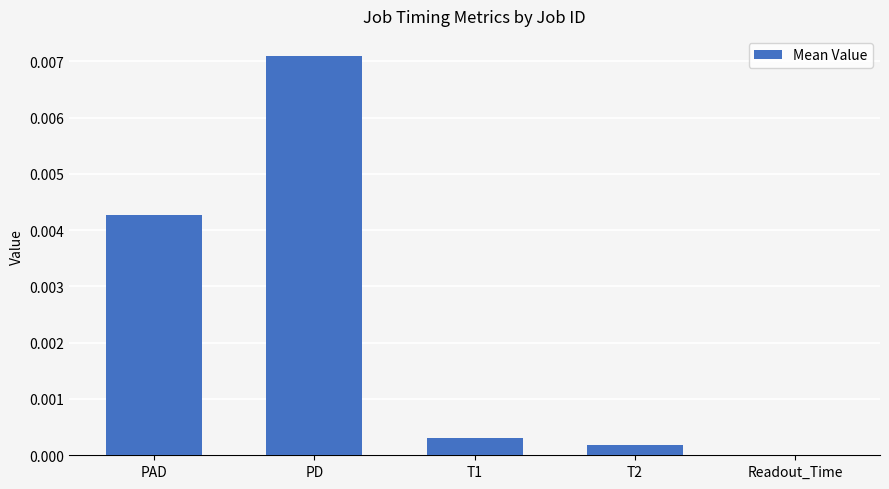

The value at T1 is 0.0. True or false?

True